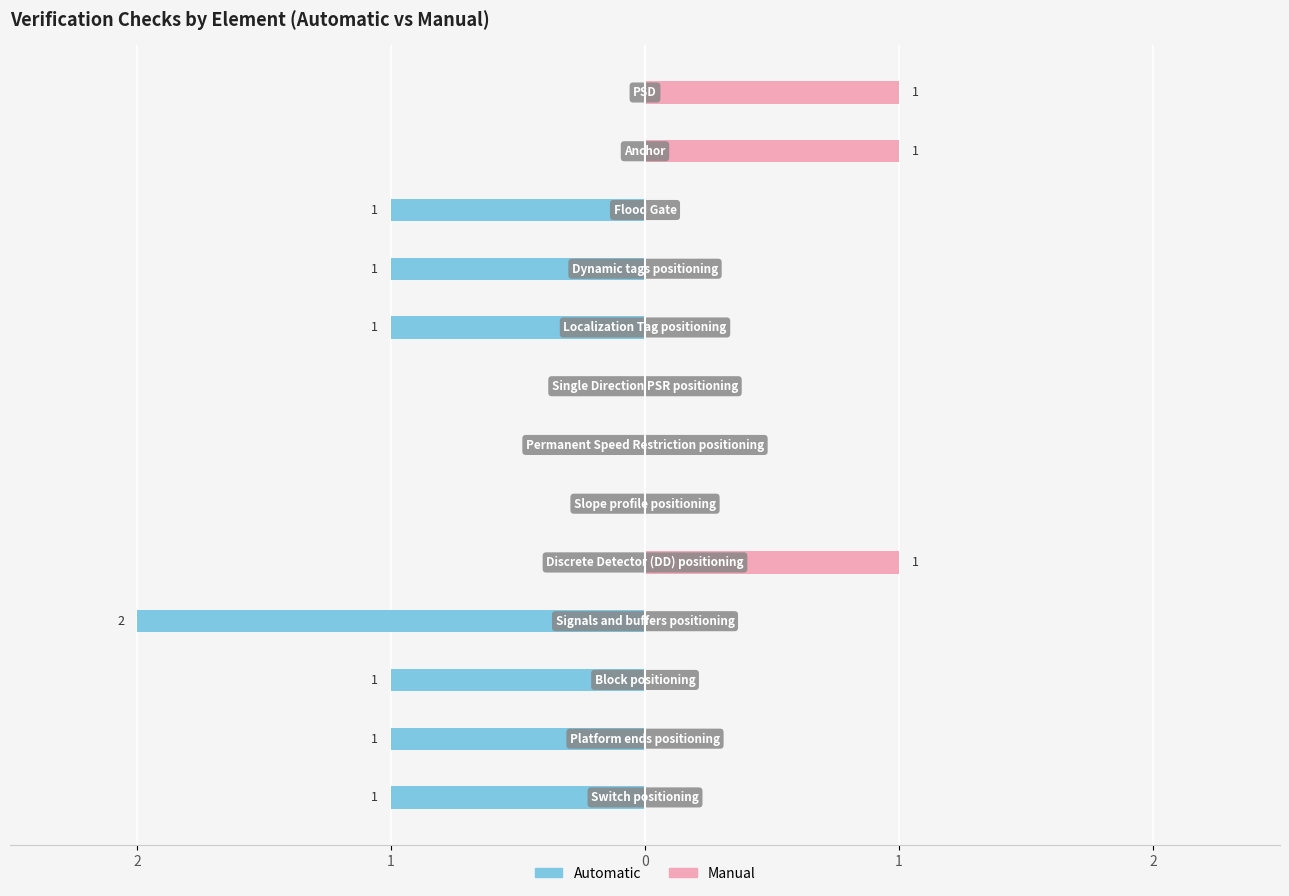

How many values in Automatic are above zero?

7